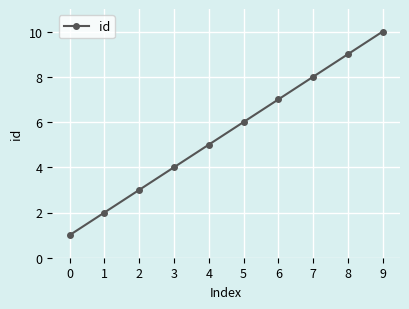

Rank the categories by value from highest to lowest.

9, 8, 7, 6, 5, 4, 3, 2, 1, 0